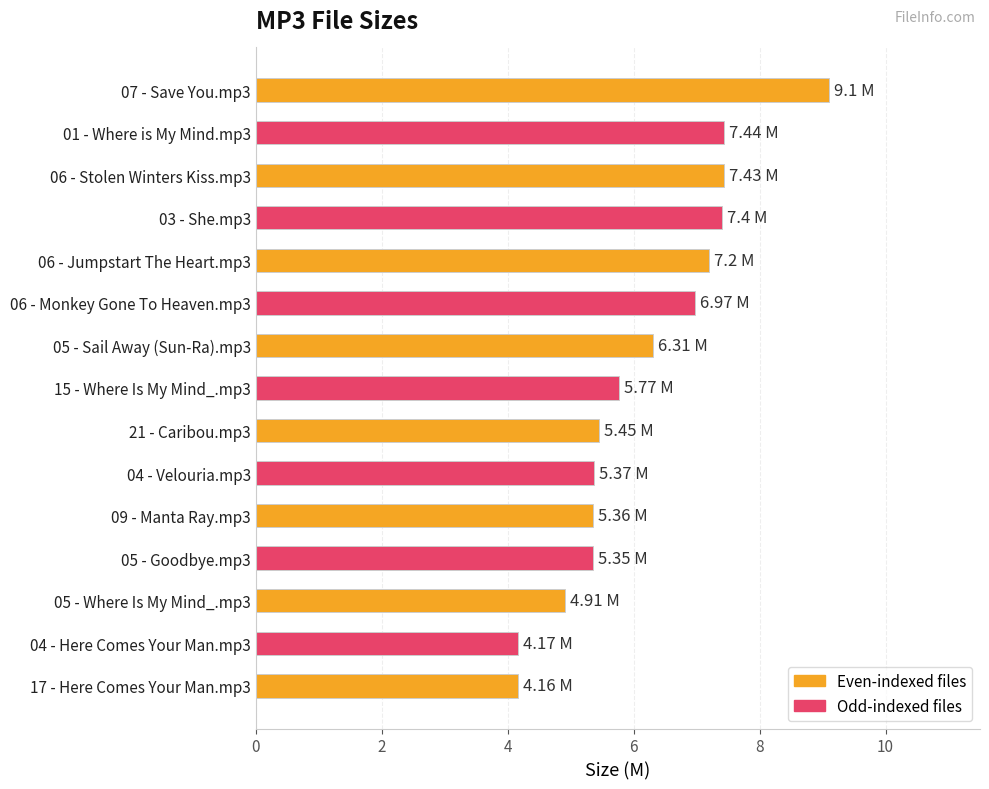

What is the difference between the second highest and minimum values?

3.3